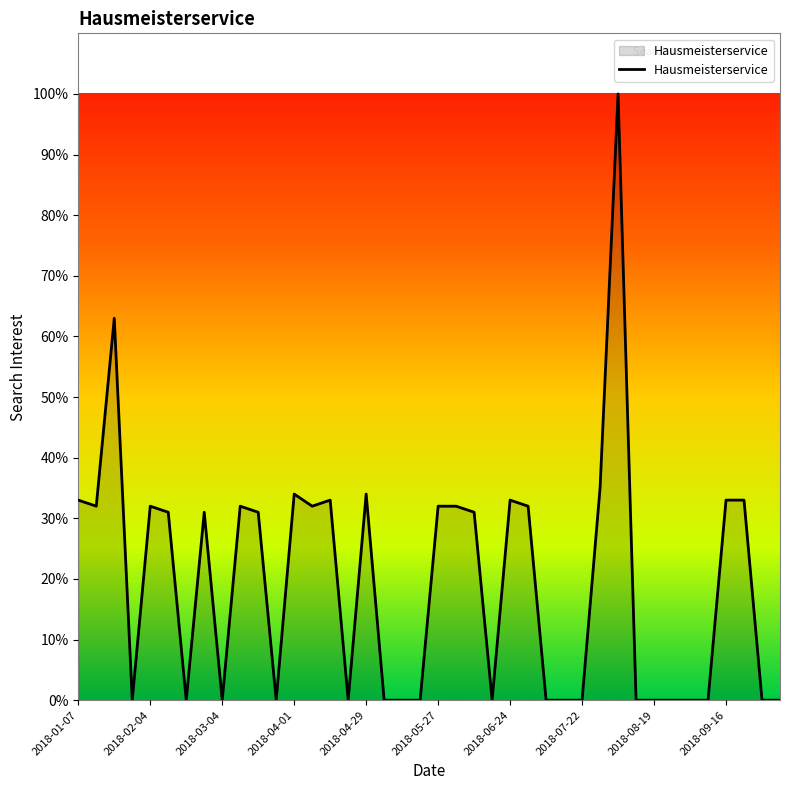

What is the greatest value displayed?

100